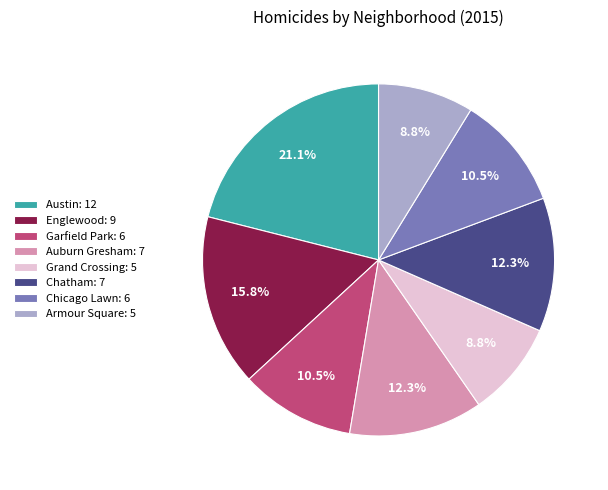

Is Chicago Lawn: 6 the majority of the pie?

No